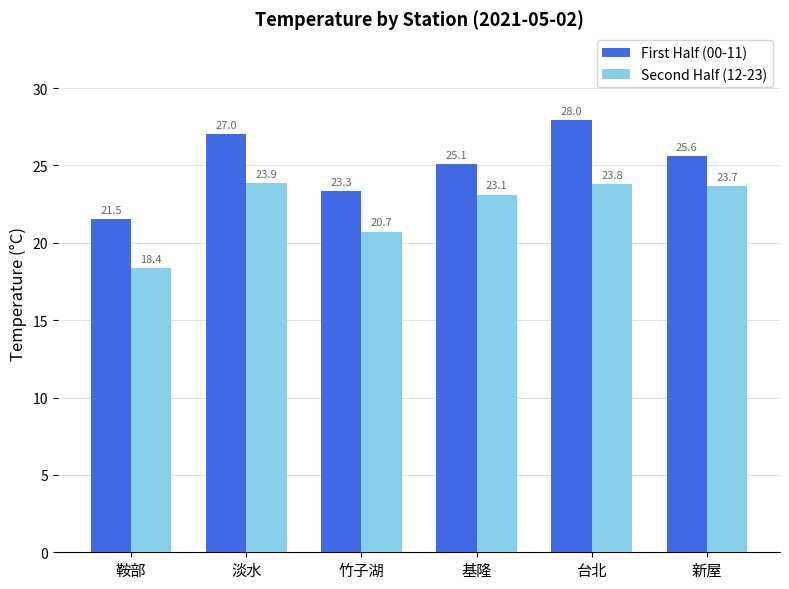

What is the label of the 1st bar from the left?

鞍部